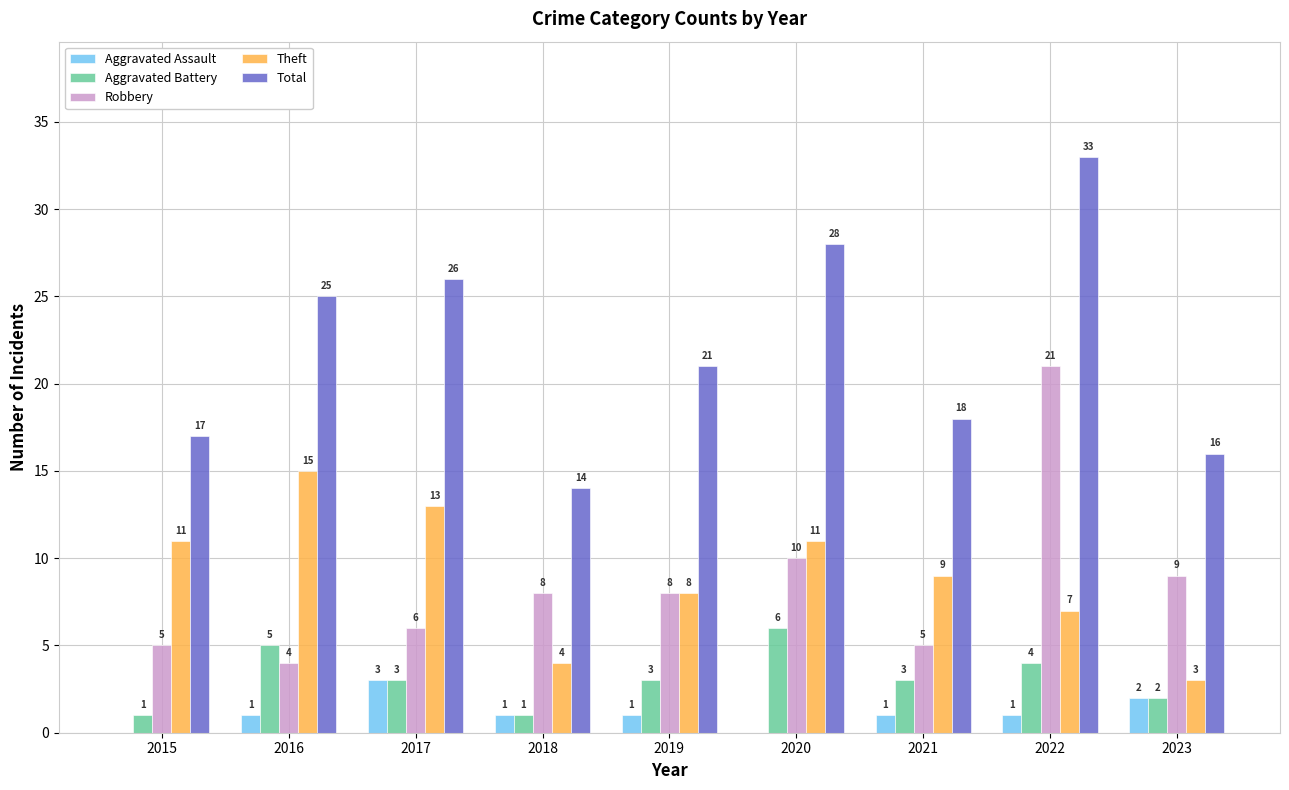

What is the spread (max minus min) of values at 2020?

28